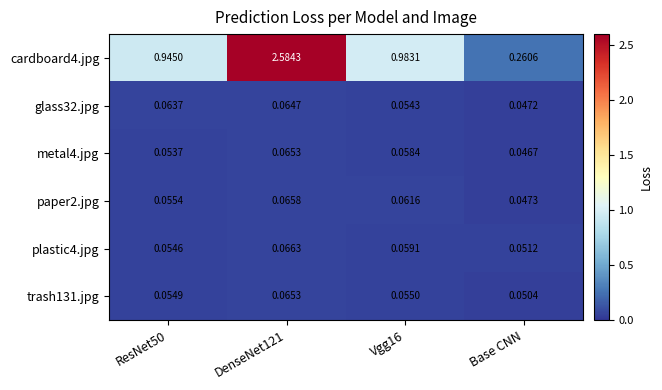

Which category has the lowest value across all series?

Base CNN